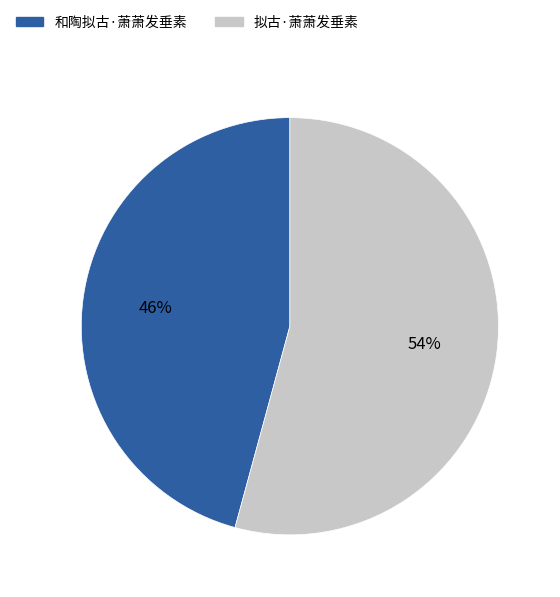

To the nearest percent, what is the difference between the largest and smallest slice percentages?

8%